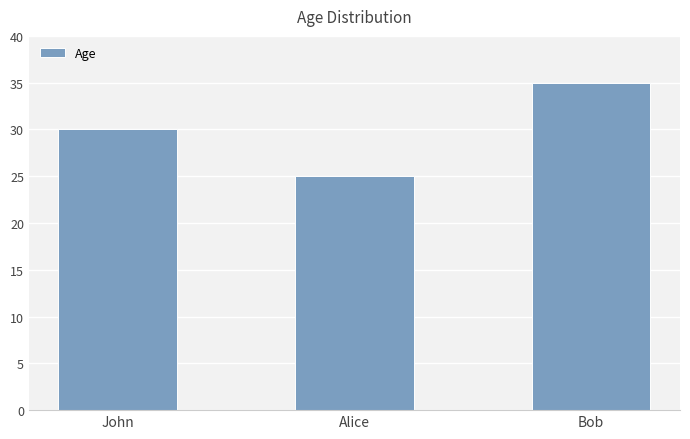

List the labels in order of value, largest first.

Bob, John, Alice